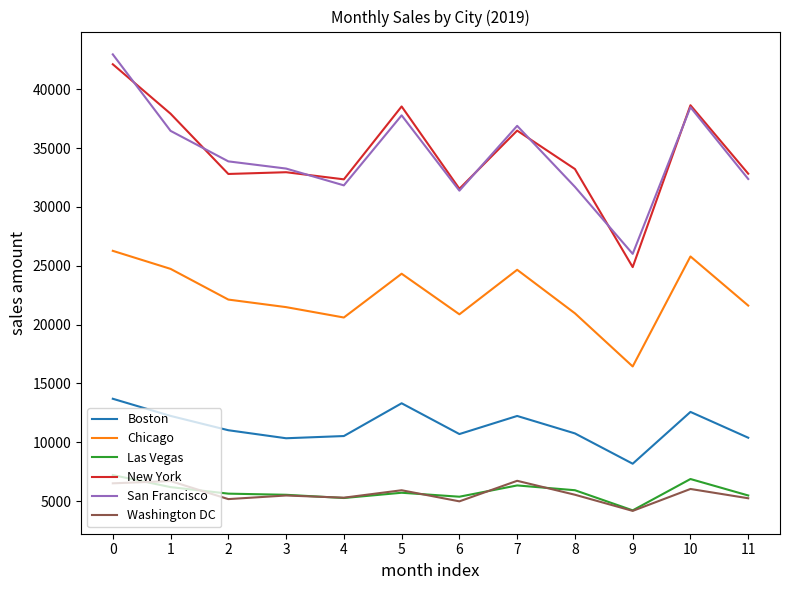

True or false: Washington DC has a value of 4982.6 at 6.

True